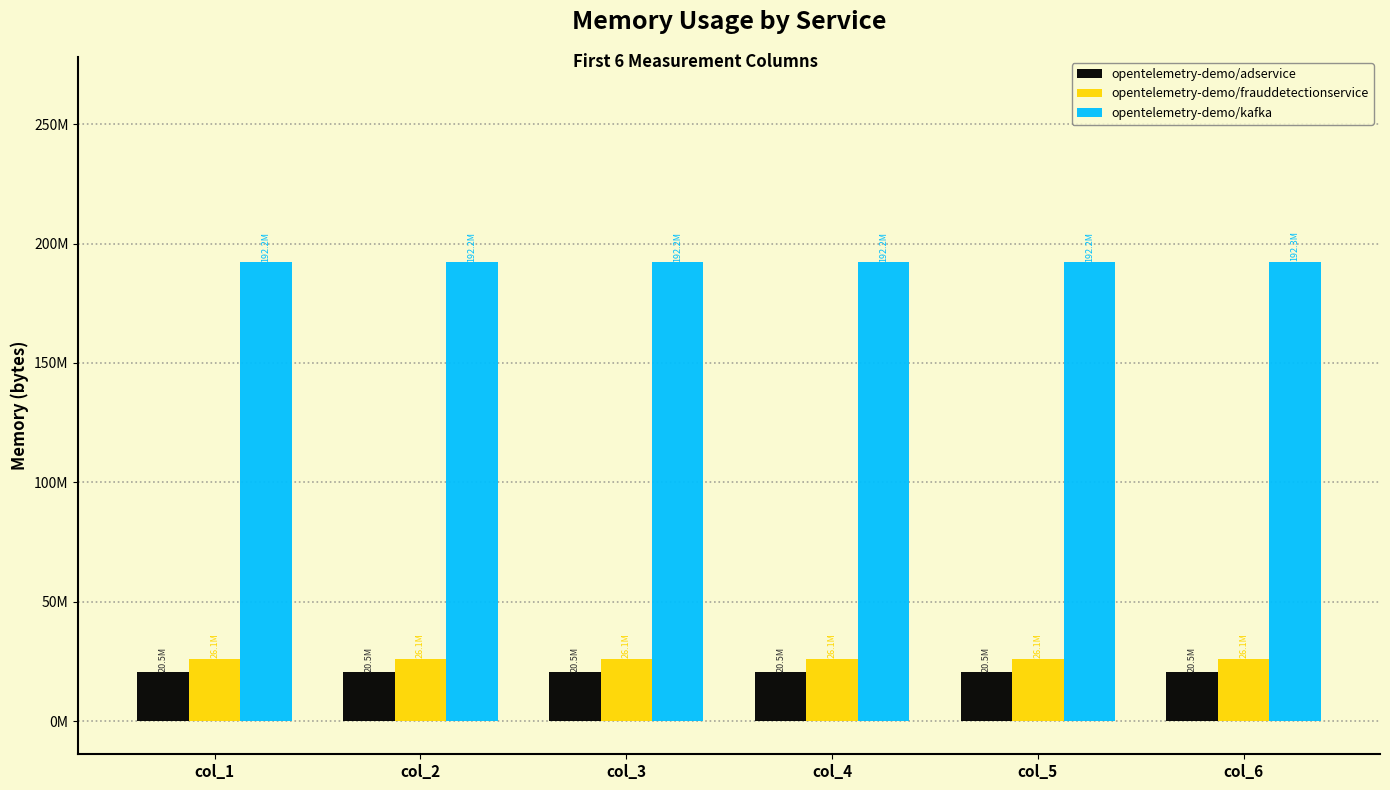

What is the difference between the highest and lowest values at col_2?

171720032